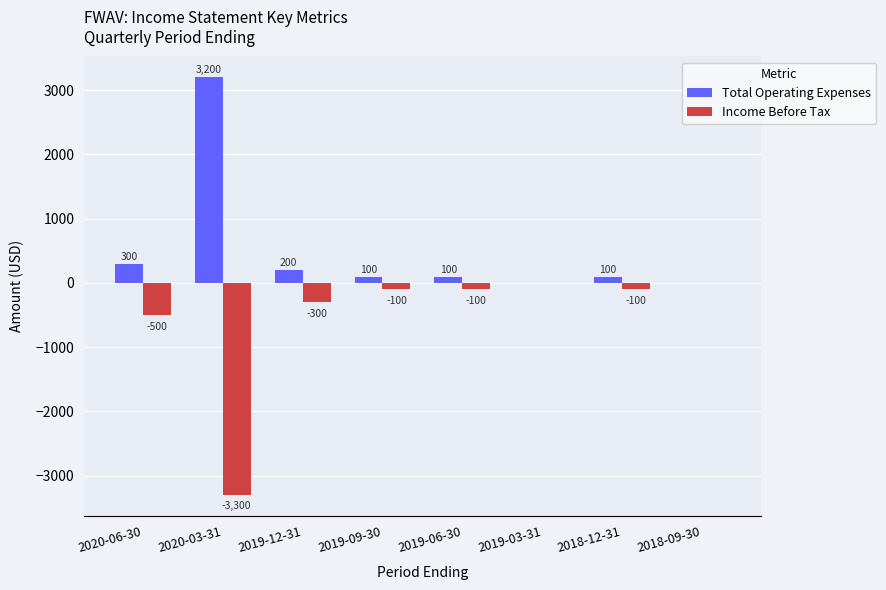

At which category does the chart reach its peak across all series?

2020-03-31